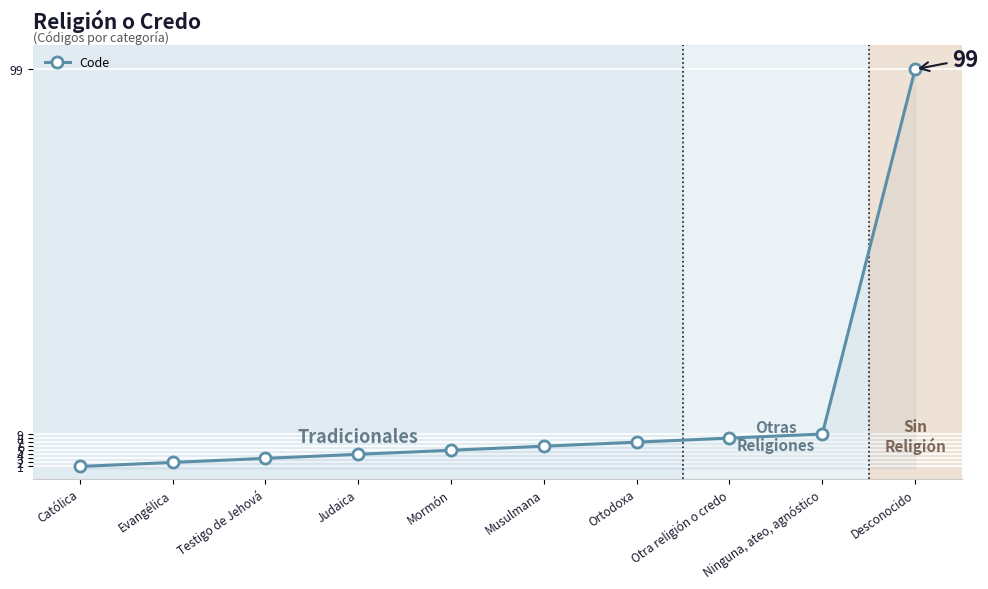

Which has a higher value, Católica or Otra religión o credo?

Otra religión o credo